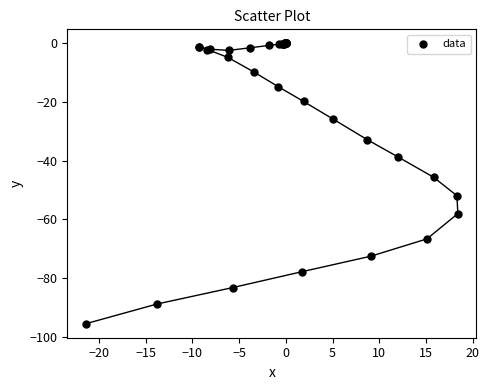

What Y value in the scatter plot is closest to -47?

-45.6